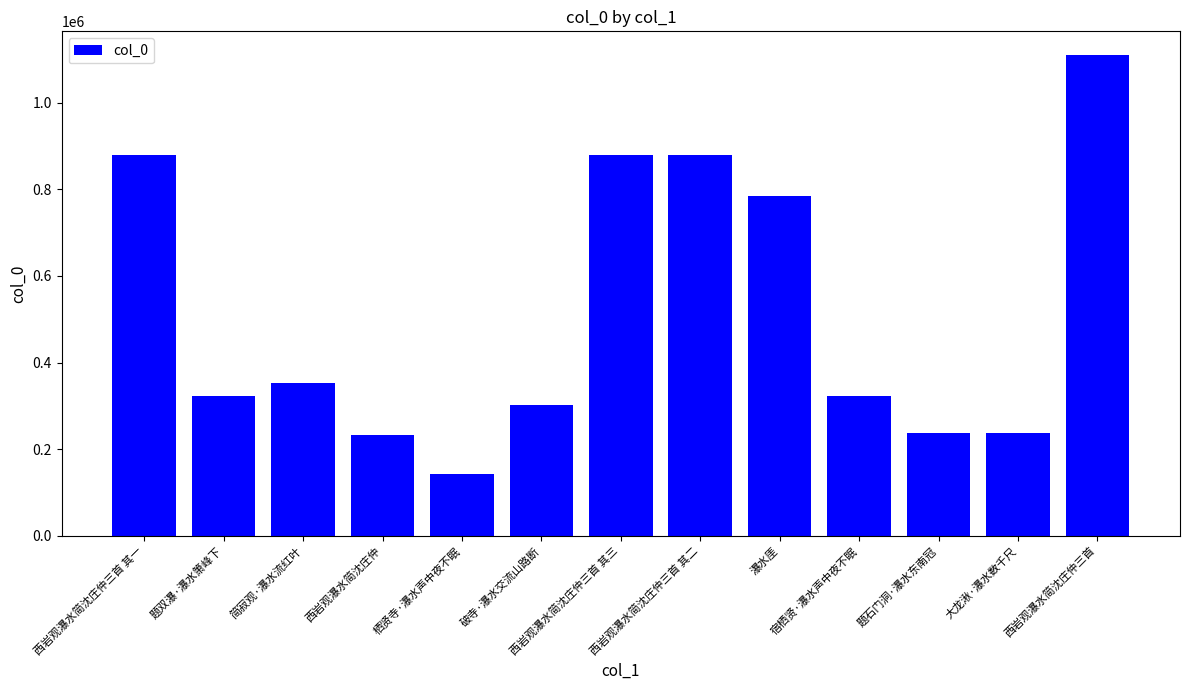

True or false: the data shows 332476 at 题石门洞·瀑水东南冠.

False